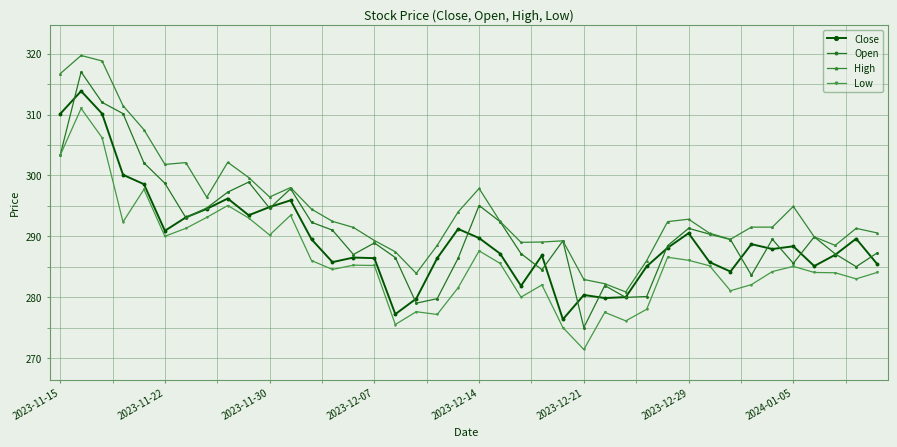

Rank the series by their average value, from highest to lowest.

High, Open, Close, Low